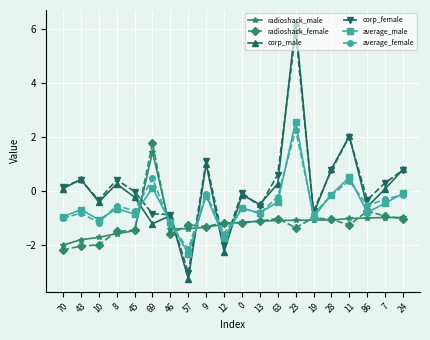

What is the difference between the second highest and minimum values in the corp_female series?

5.1